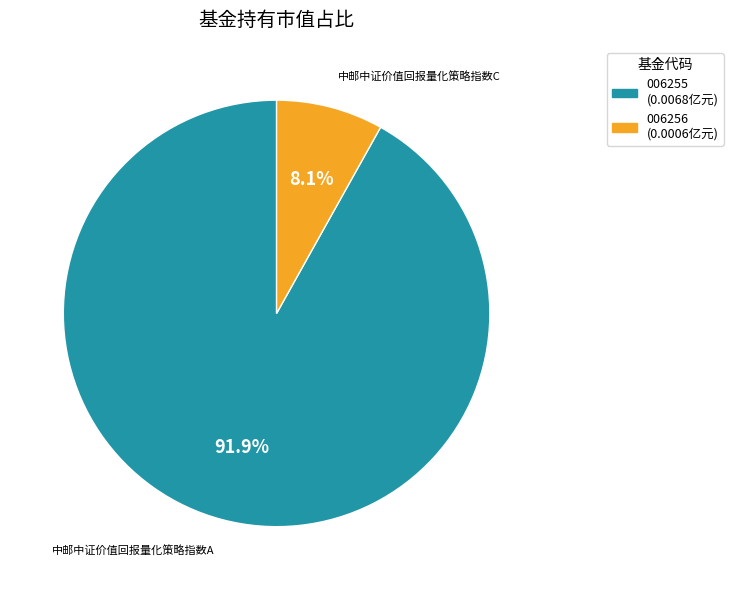

Combined, do 006256 (0.0006亿元) and 006255 (0.0068亿元) account for over 50%?

Yes